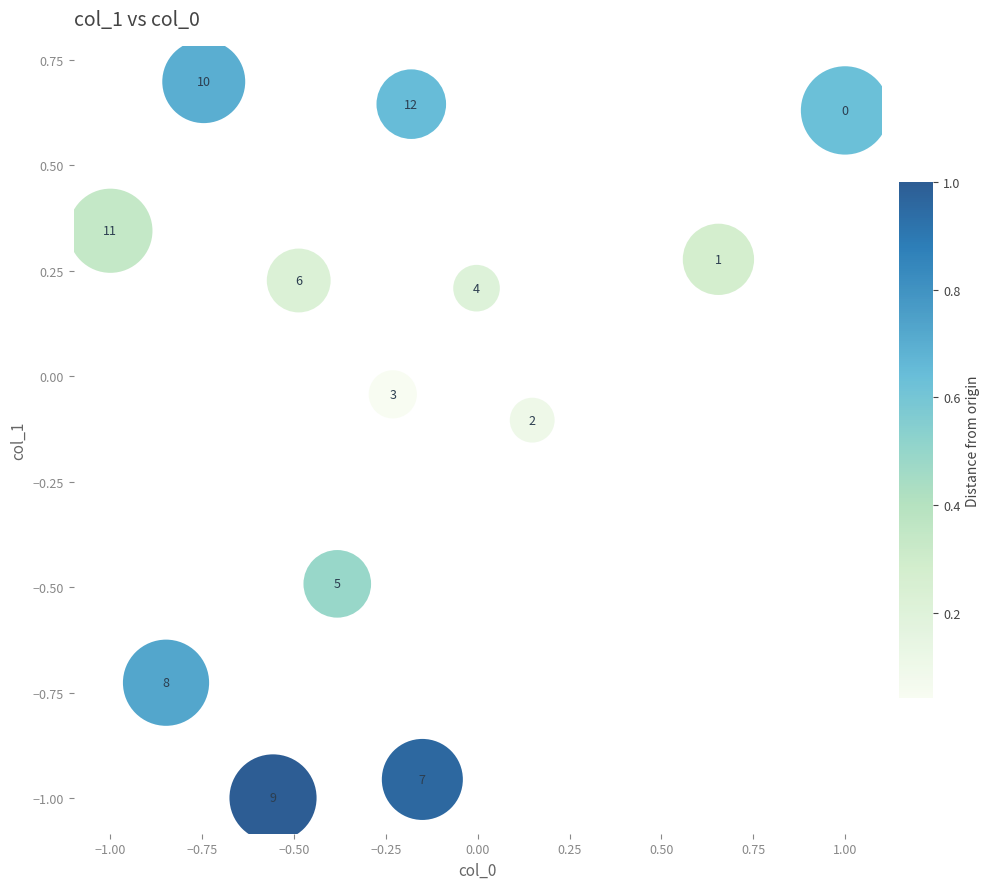

What is the range of X values (max minus min)?

2.0